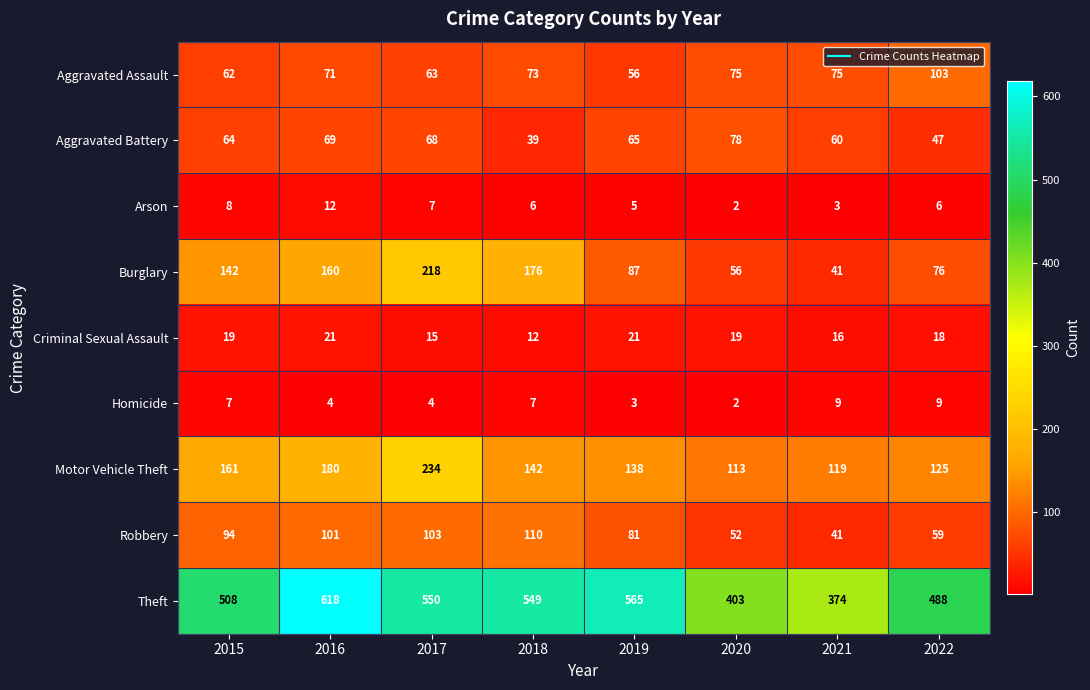

The Burglary series shows 218 at 2017. True or false?

True